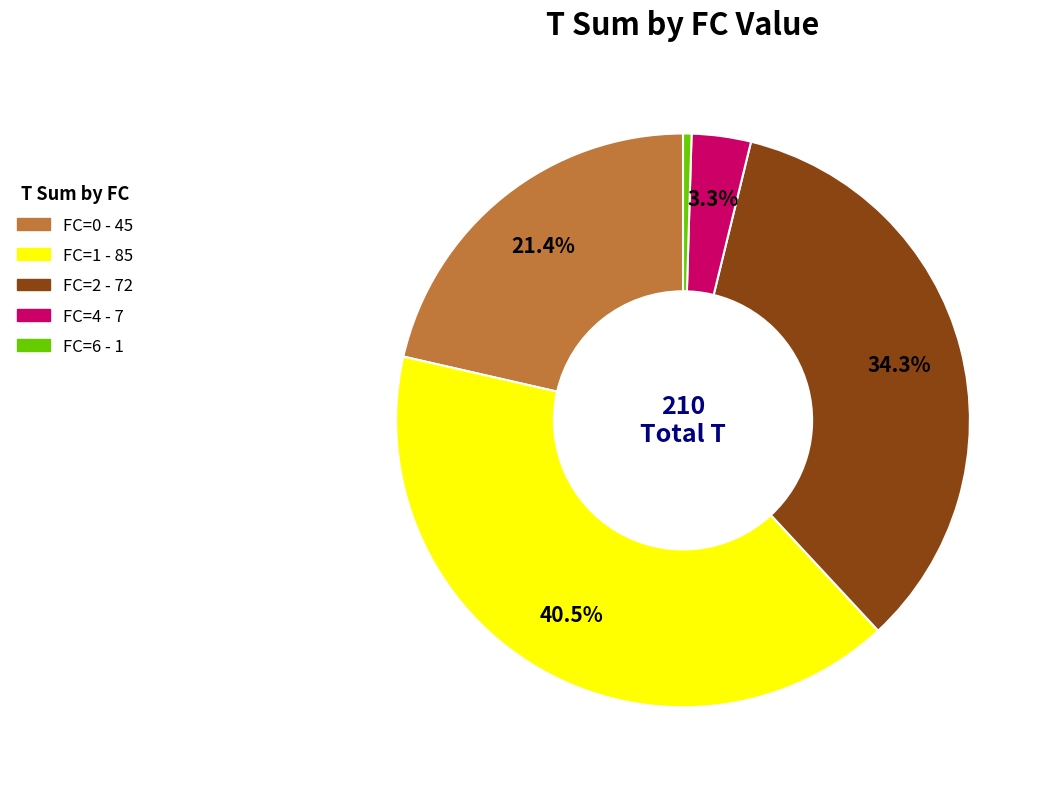

Does any single category account for the majority?

No